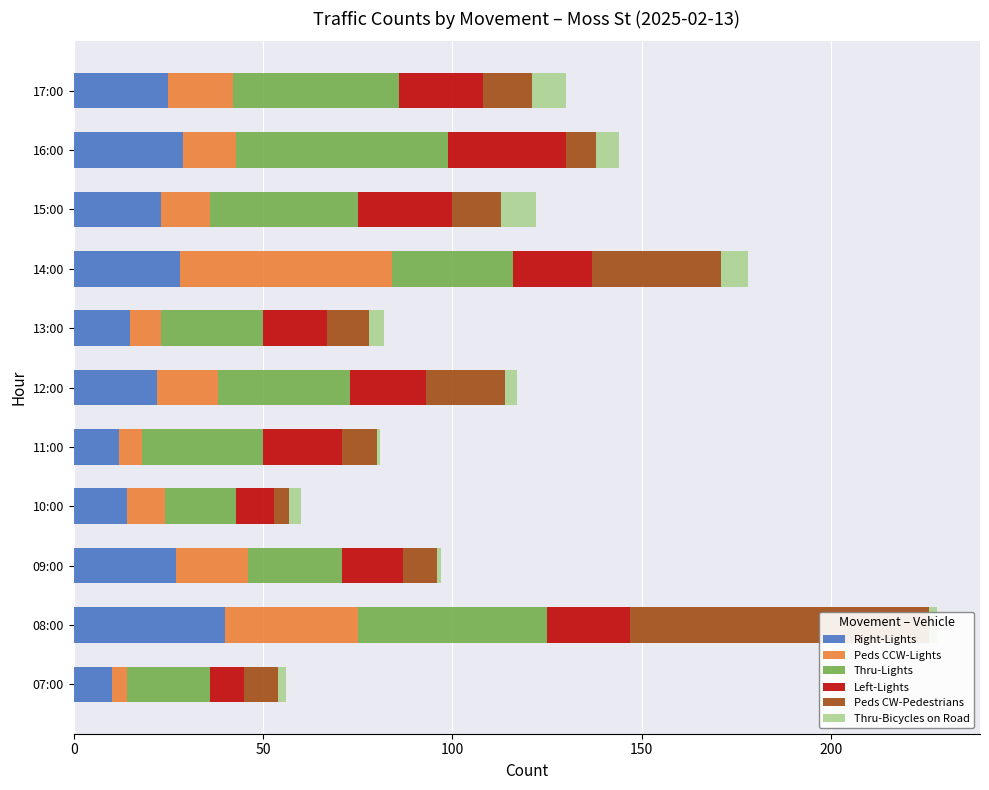

Rank the series by their maximum value, from highest to lowest.

Peds CW-Pedestrians, Peds CCW-Lights, Thru-Lights, Right-Lights, Left-Lights, Thru-Bicycles on Road